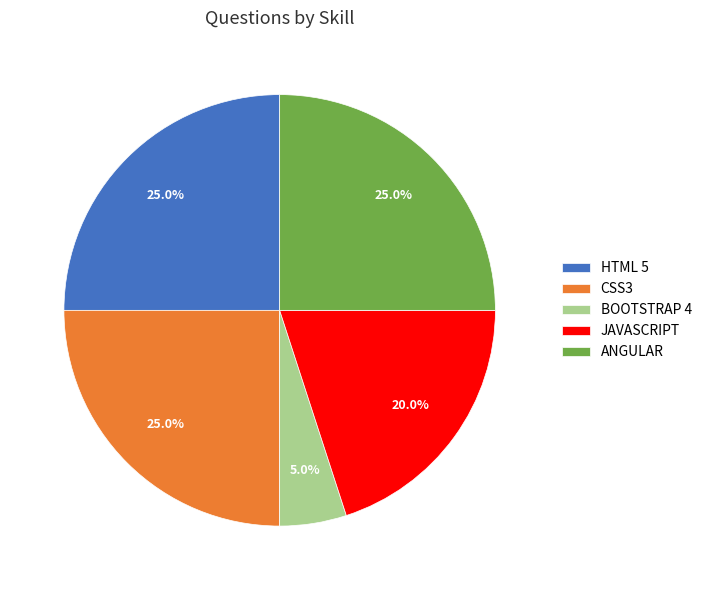

True or false: HTML 5 accounts for 25% of the total.

True